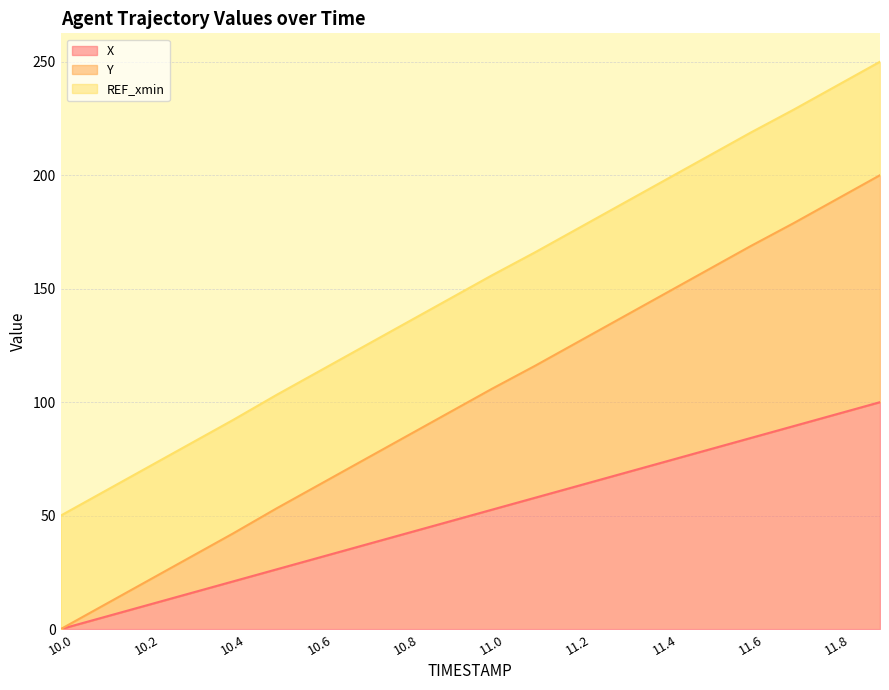

How many values in X are above zero?

19